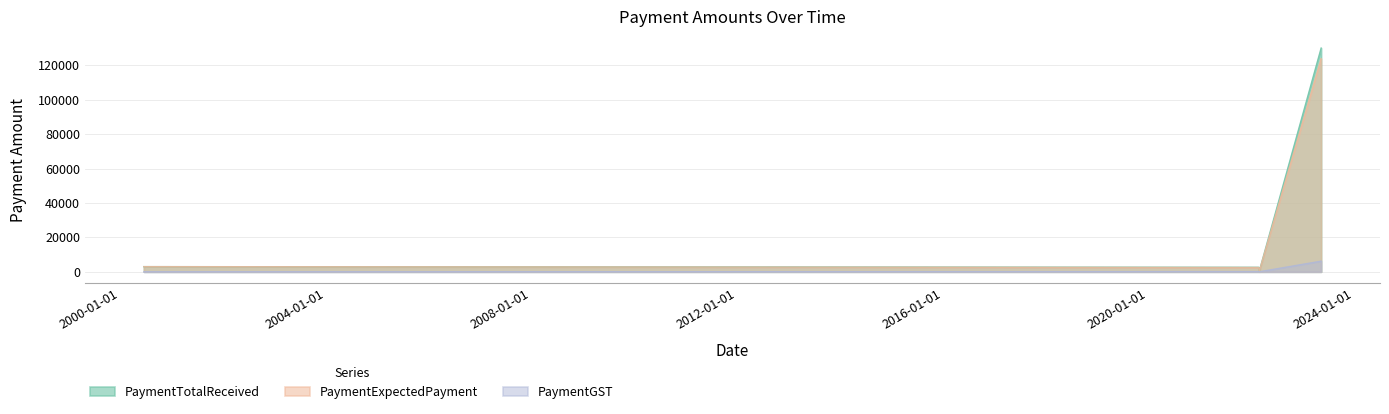

Which series has the widest spread of values?

PaymentTotalReceived